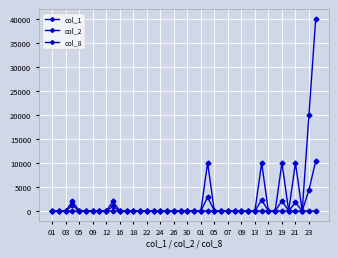

How many data points in col_8 are above 0?

8